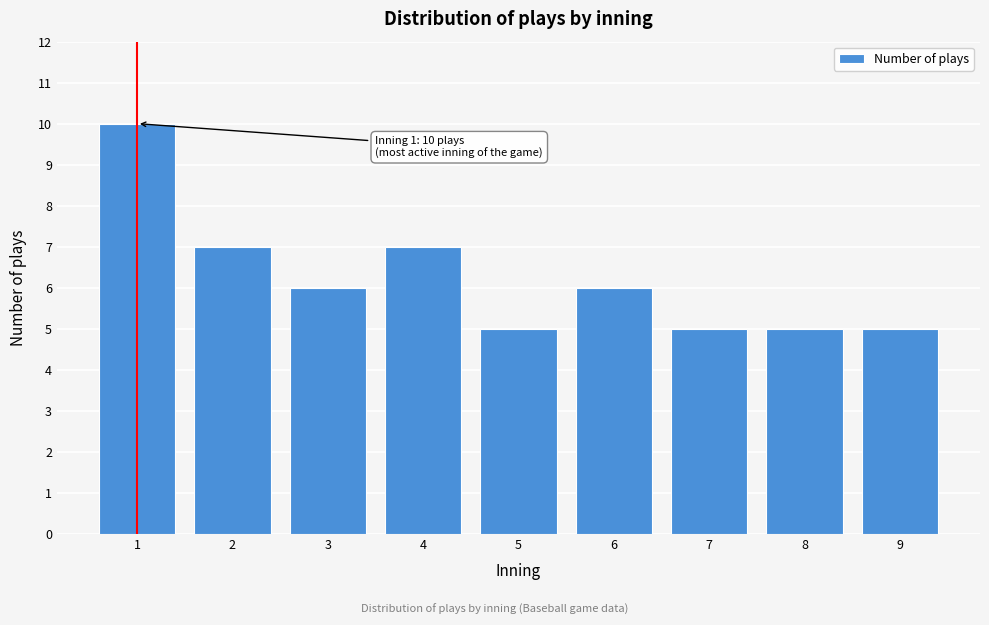

Reading left to right, what are all the values shown in this chart?

10	7	6	7	5	6	5	5	5